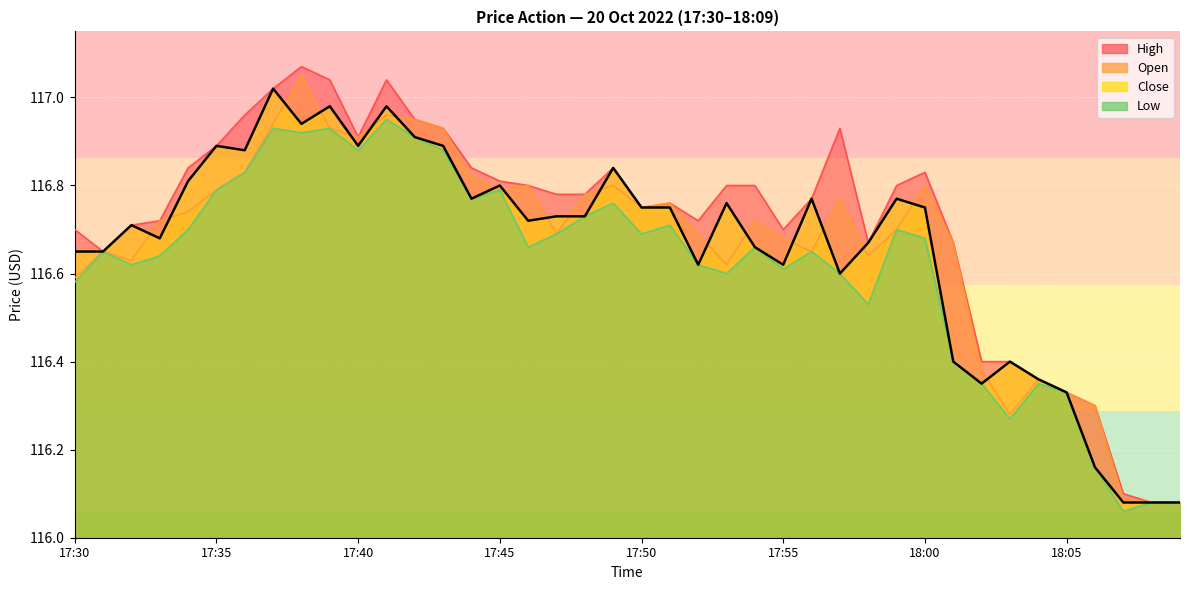

Which has a higher value, 17:54 or 17:59?

17:54